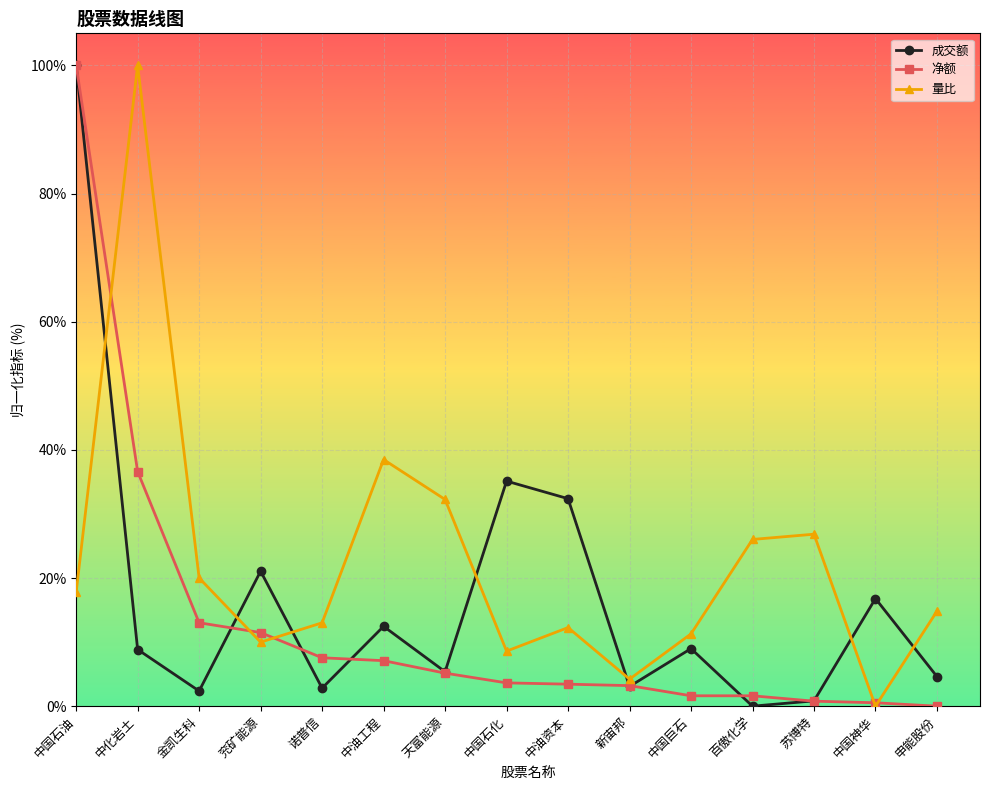

How many values in the 量比 series are below 14?

7